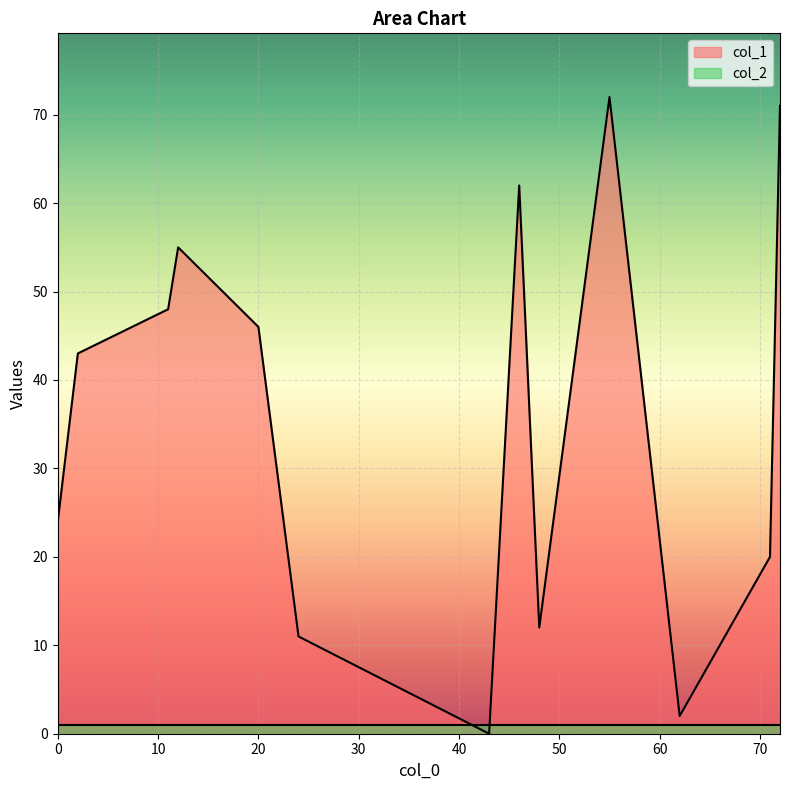

True or false: col_1 has a value of 103 at 55.

False